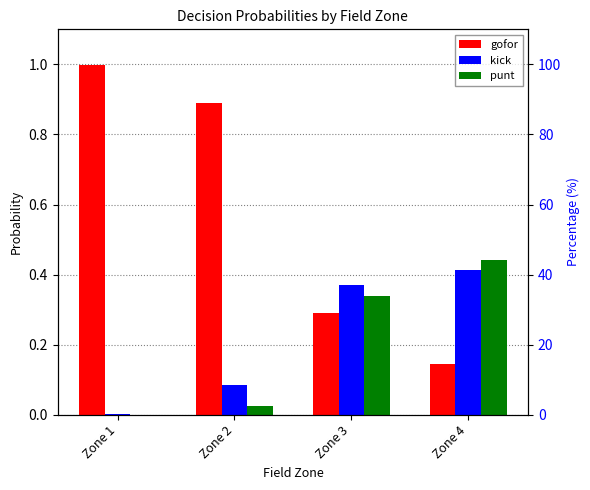

What are all the series names shown in the legend?

gofor, kick, punt